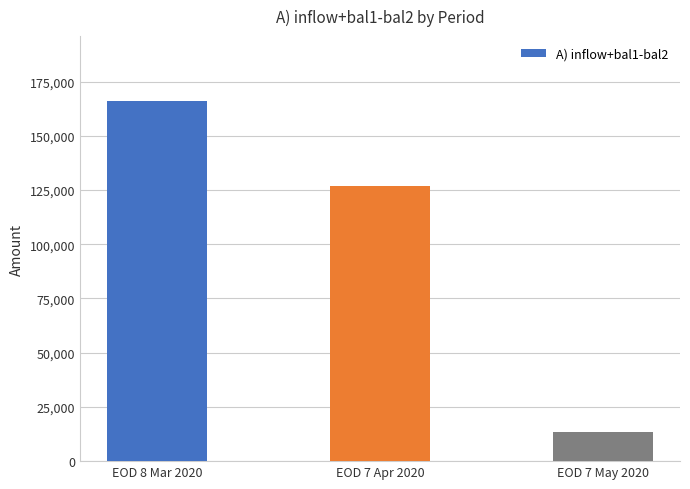

True or false: the data shows 223057.3 at EOD 8 Mar 2020.

False